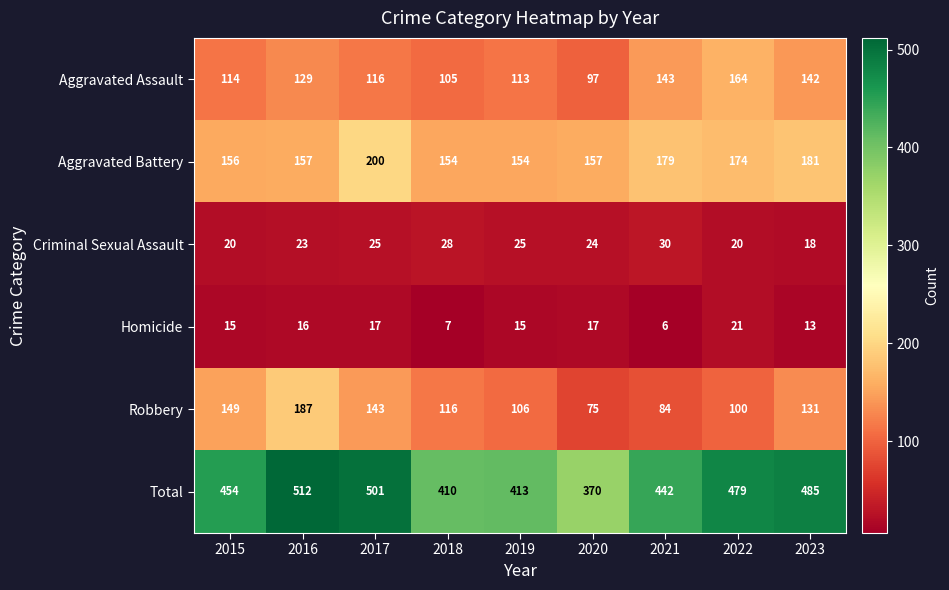

What is the average value of the Homicide series?

14